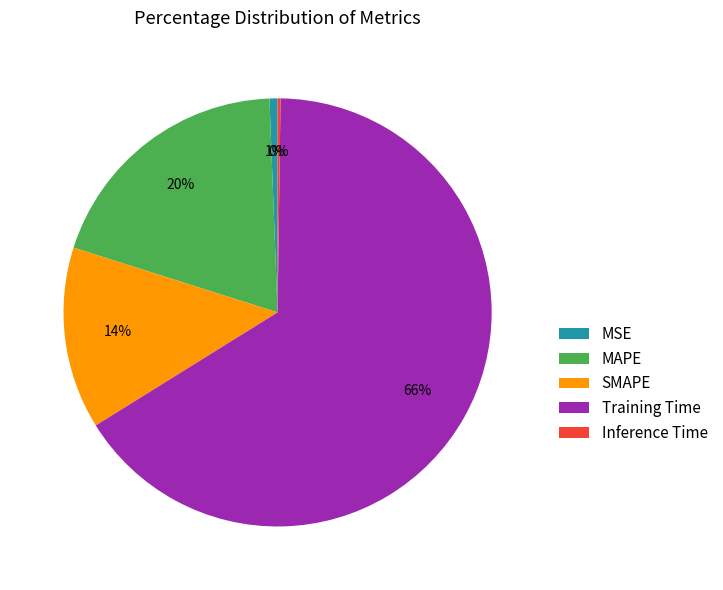

True or false: MAPE accounts for 14% of the total.

False